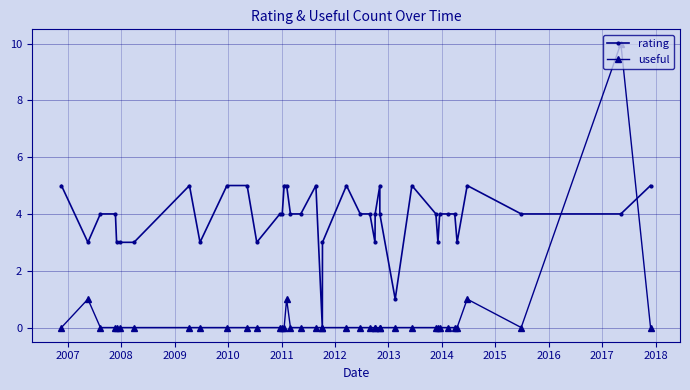

Rank the series by their maximum value, from highest to lowest.

useful, rating